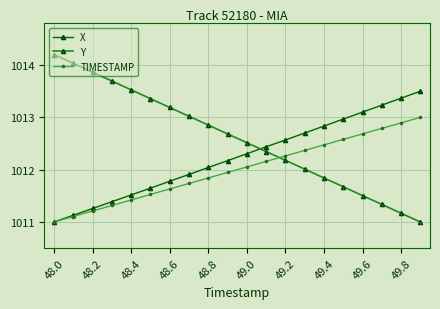

How many data points in TIMESTAMP are above 1012?

10